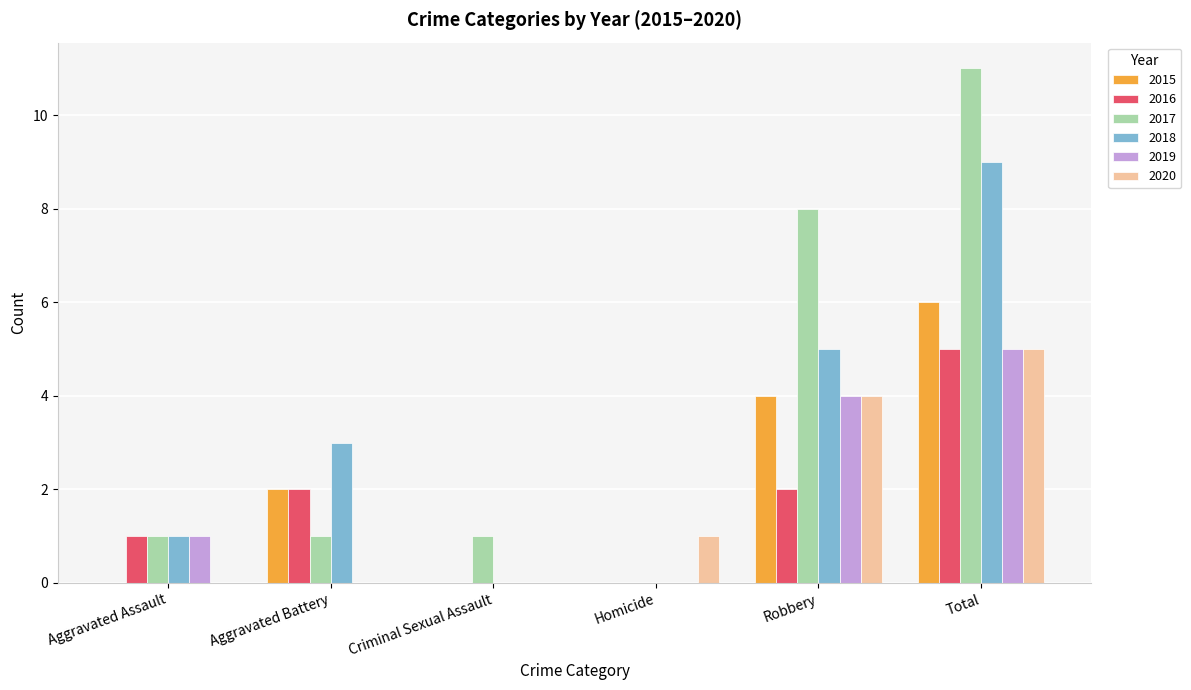

Where is 2019 nearest to the value 2?

Aggravated Assault